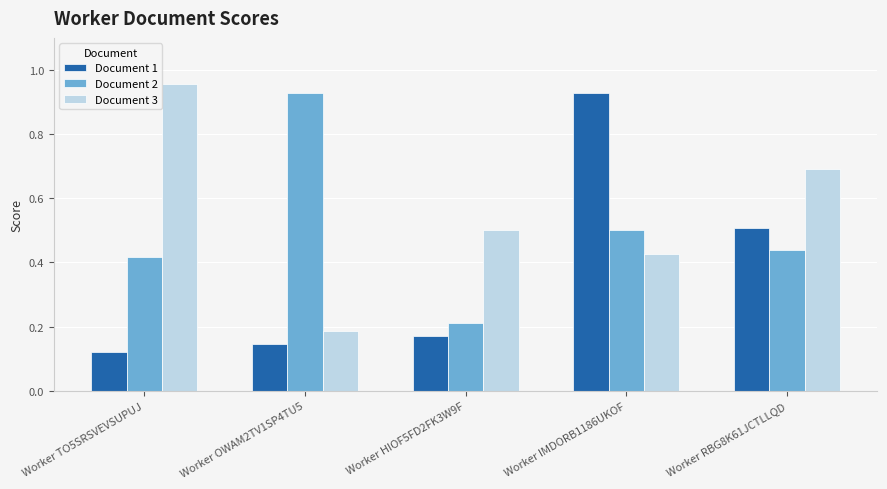

What is the difference between the maximum and second lowest values in the Document 2 series?

0.5